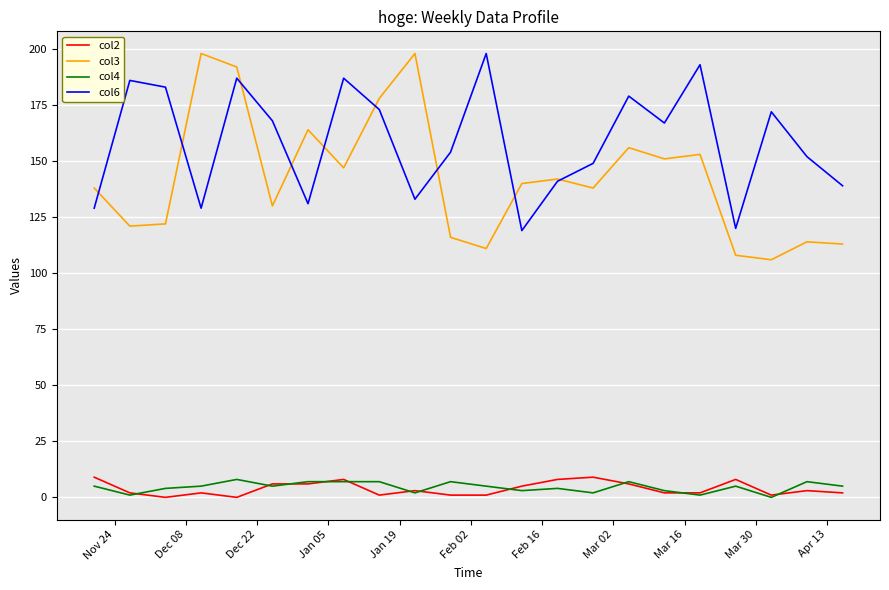

True or false: col4 and col6 intersect in this chart.

False